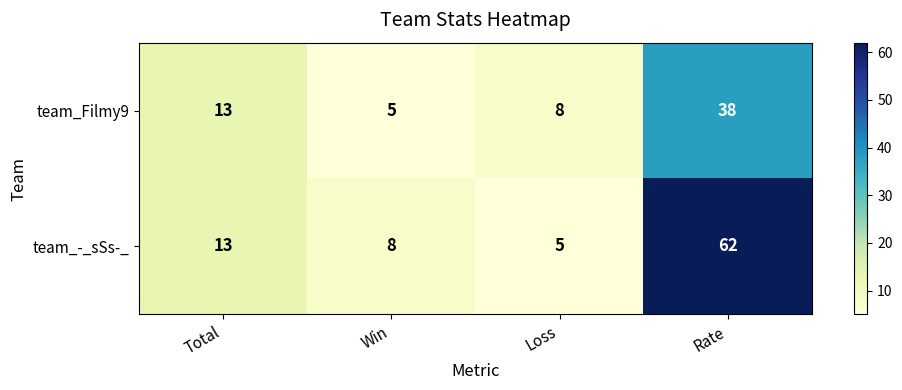

What is the average value of the team_Filmy9 series?

16